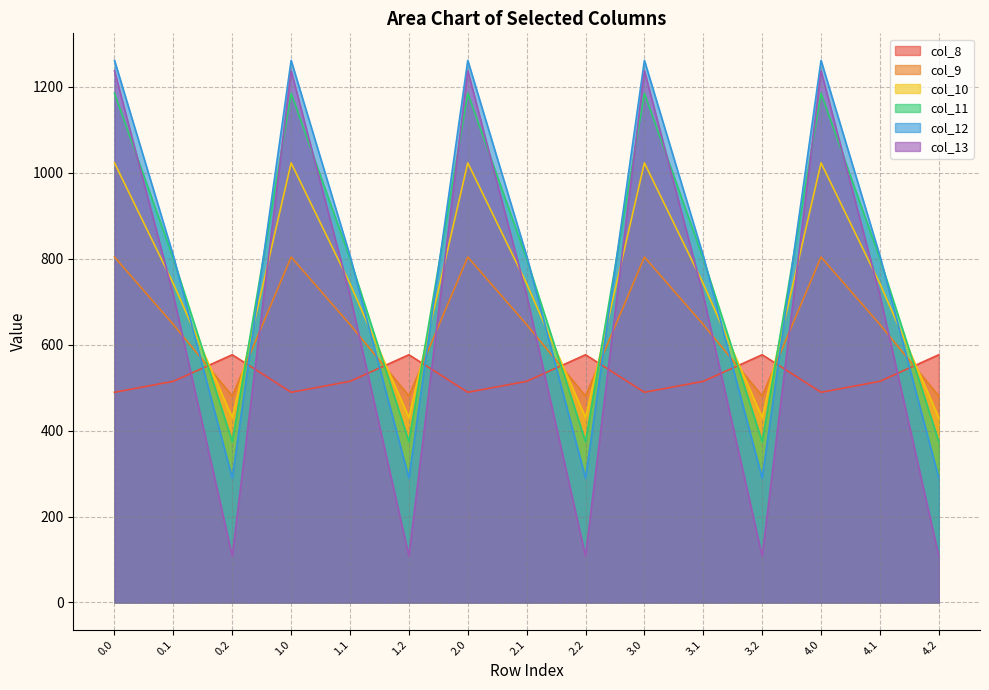

Is it true that col_10 equals 711.1 at 1.0?

False